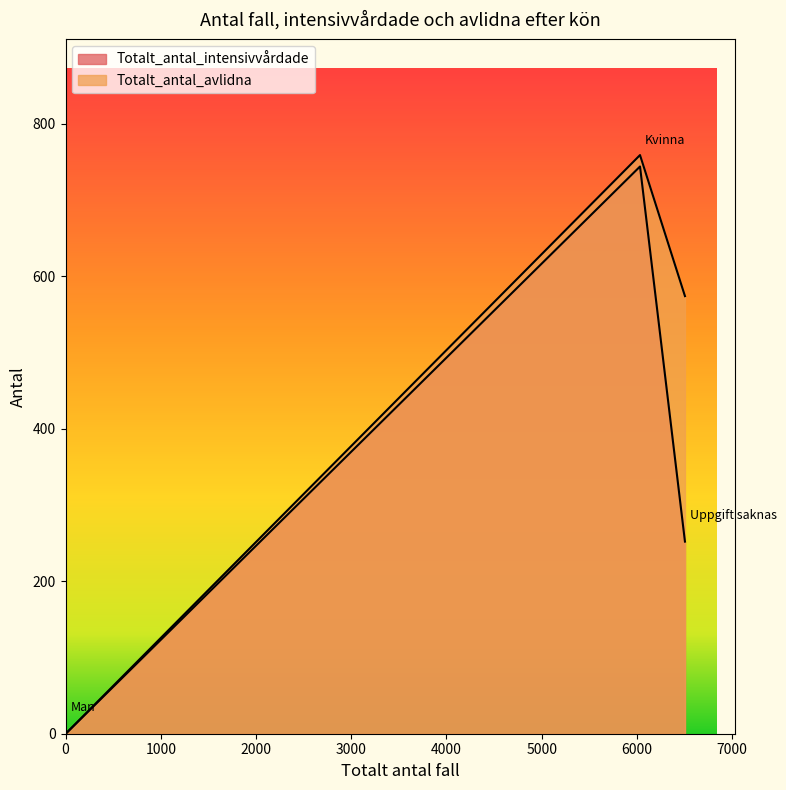

At Kvinna, list the series in order from smallest to largest.

Totalt_antal_intensivvårdade, Totalt_antal_avlidna